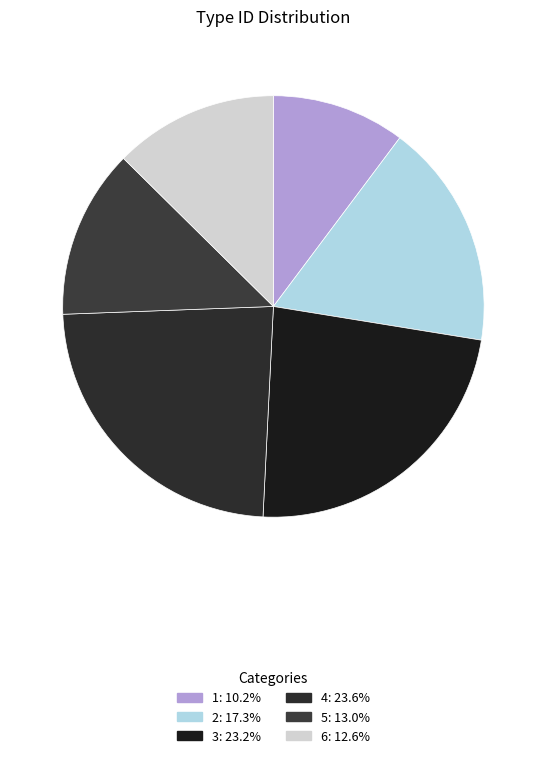

Combined, what portion of the pie is 5 and 3?

36.2%